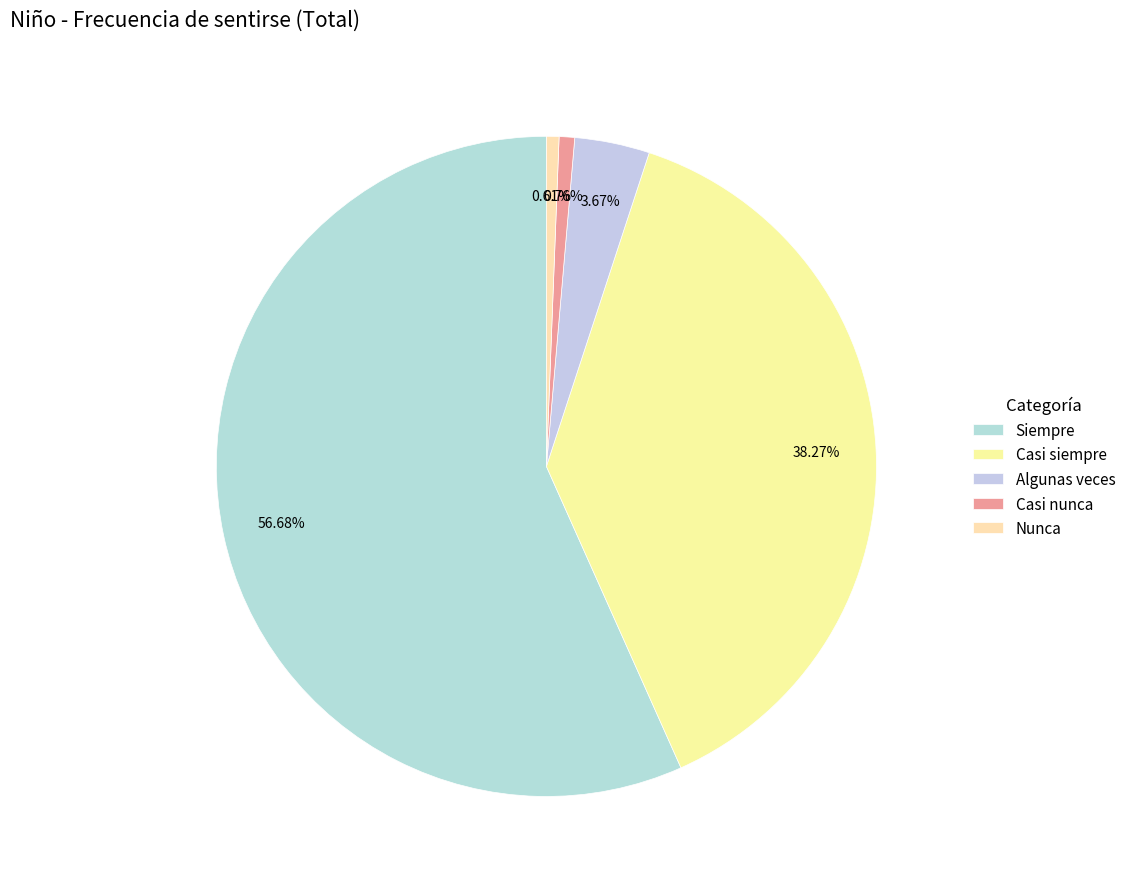

What percentage is the Siempre slice, to the nearest percent?

57%